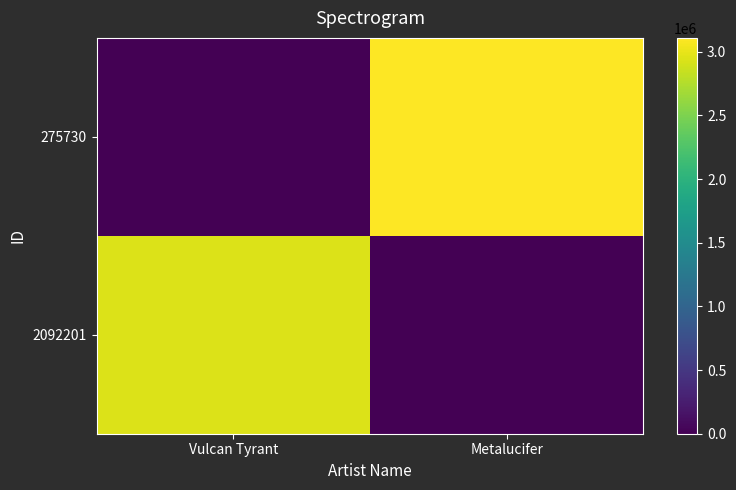

How many distinct data groups are displayed?

2